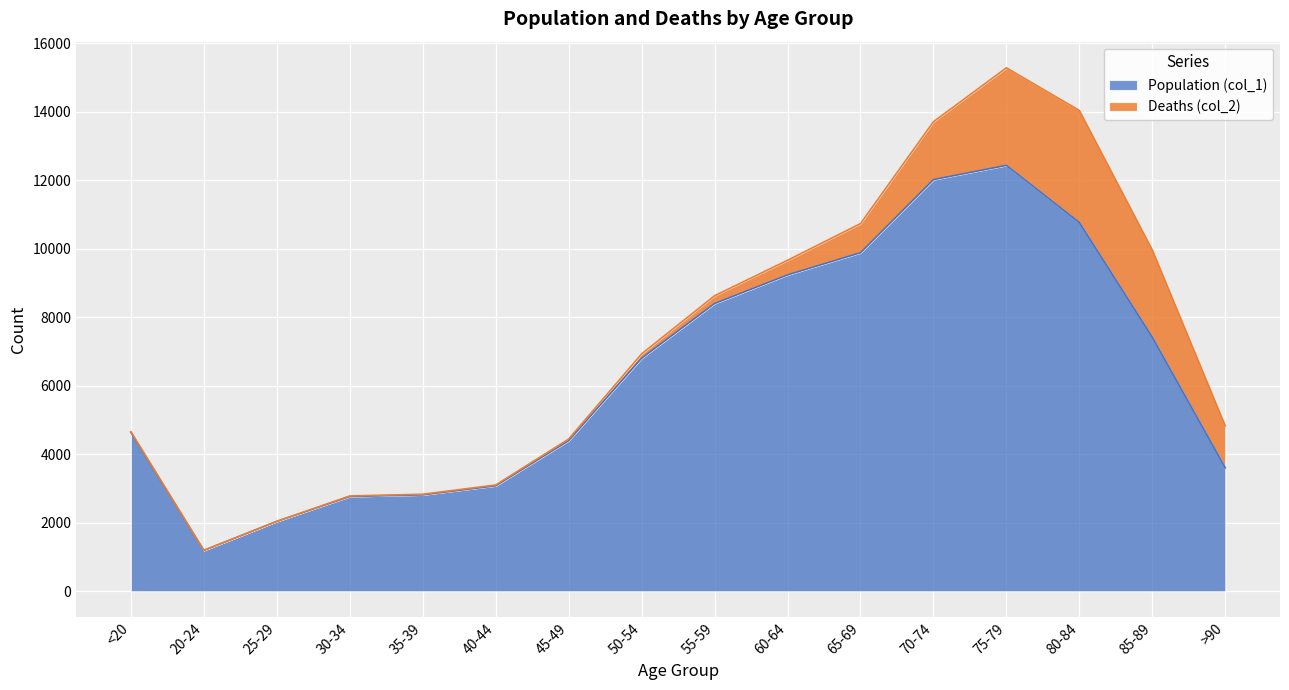

What is the change in value from 85-89 to >90?

-3813